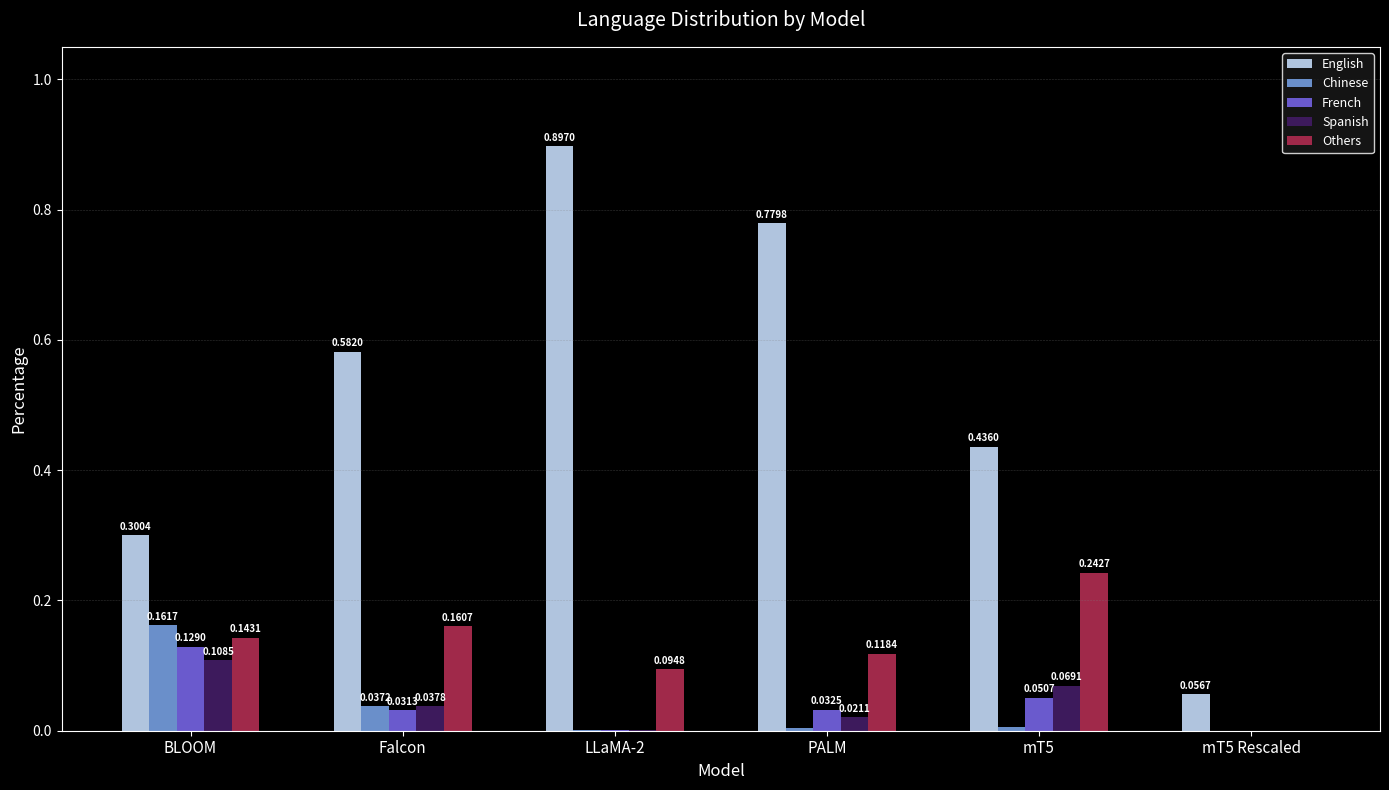

Which series has the largest total across all categories?

English